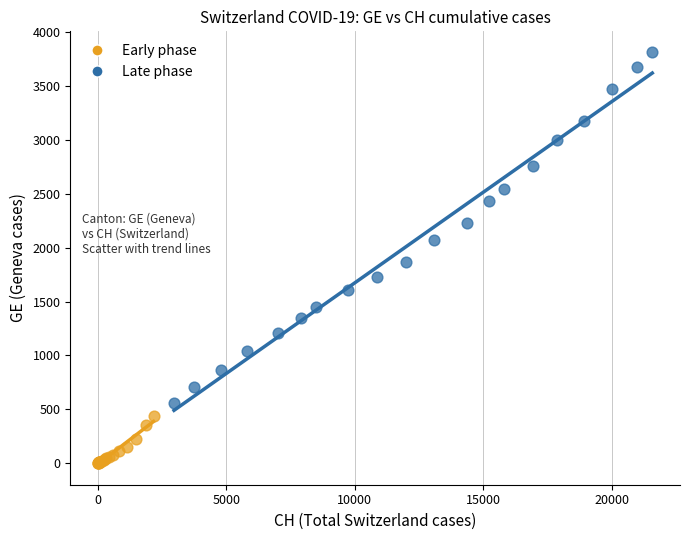

What are all the series names shown in the legend?

Early phase, Late phase